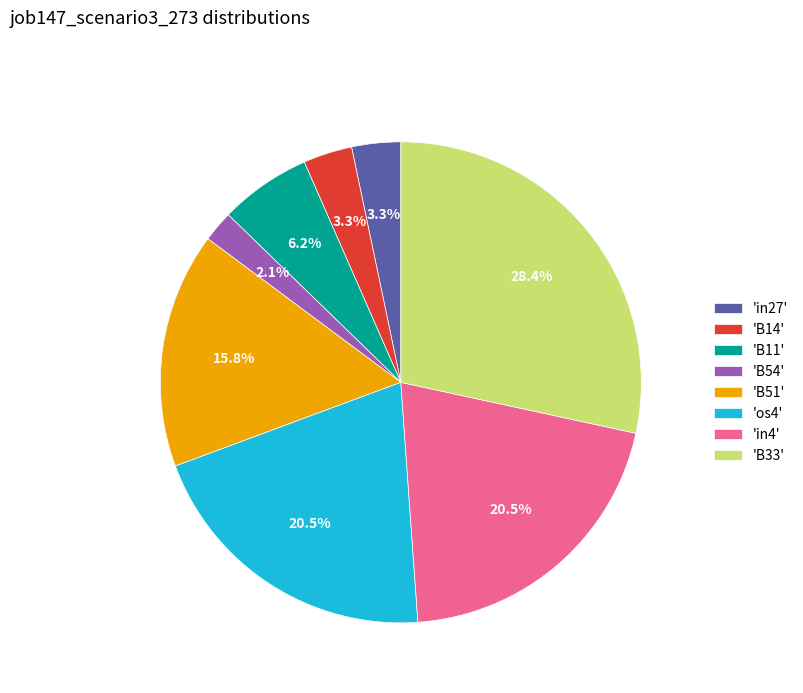

Is there any slice that represents more than half of the pie?

No